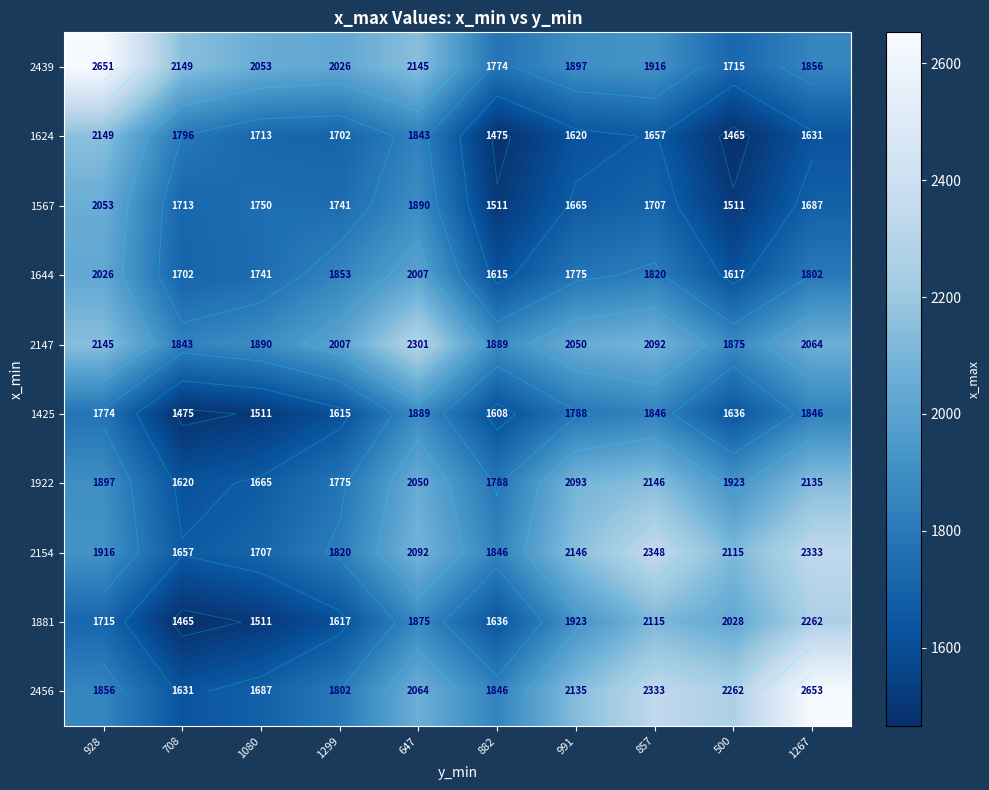

The value of 1881 at 1267 is 1090.4. True or false?

False